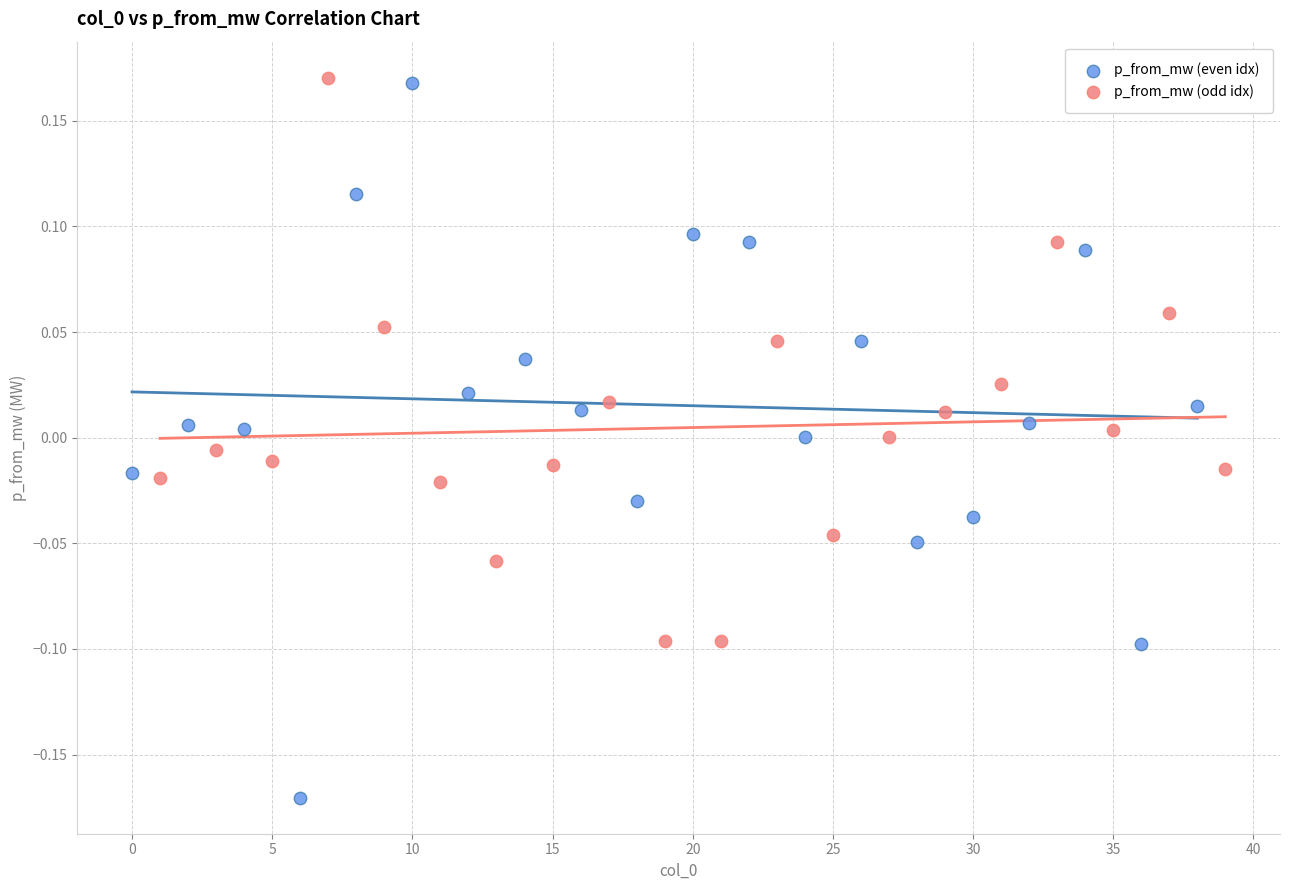

Which series reaches the minimum Y coordinate?

p_from_mw (even idx)